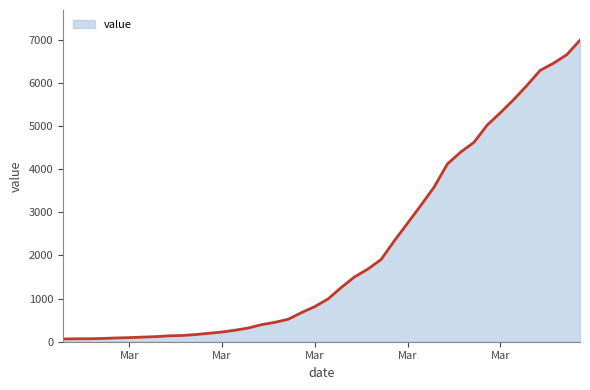

What is the maximum value shown in the chart?

6994